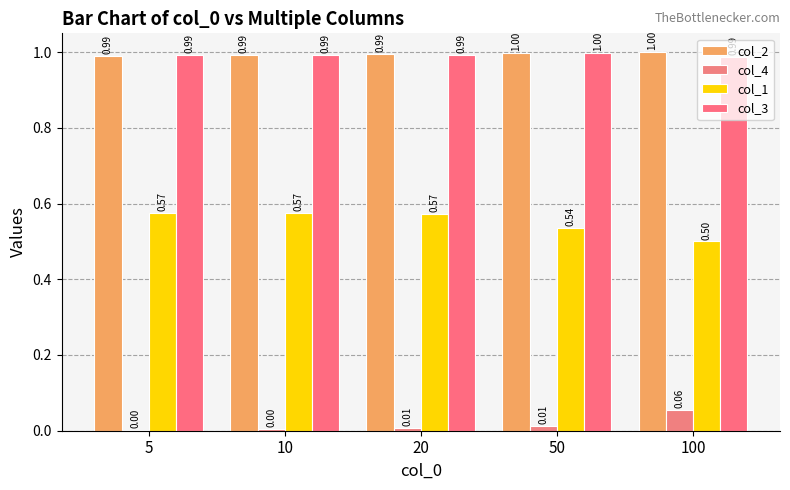

List the series in order of their peak value, lowest first.

col_4, col_1, col_3, col_2